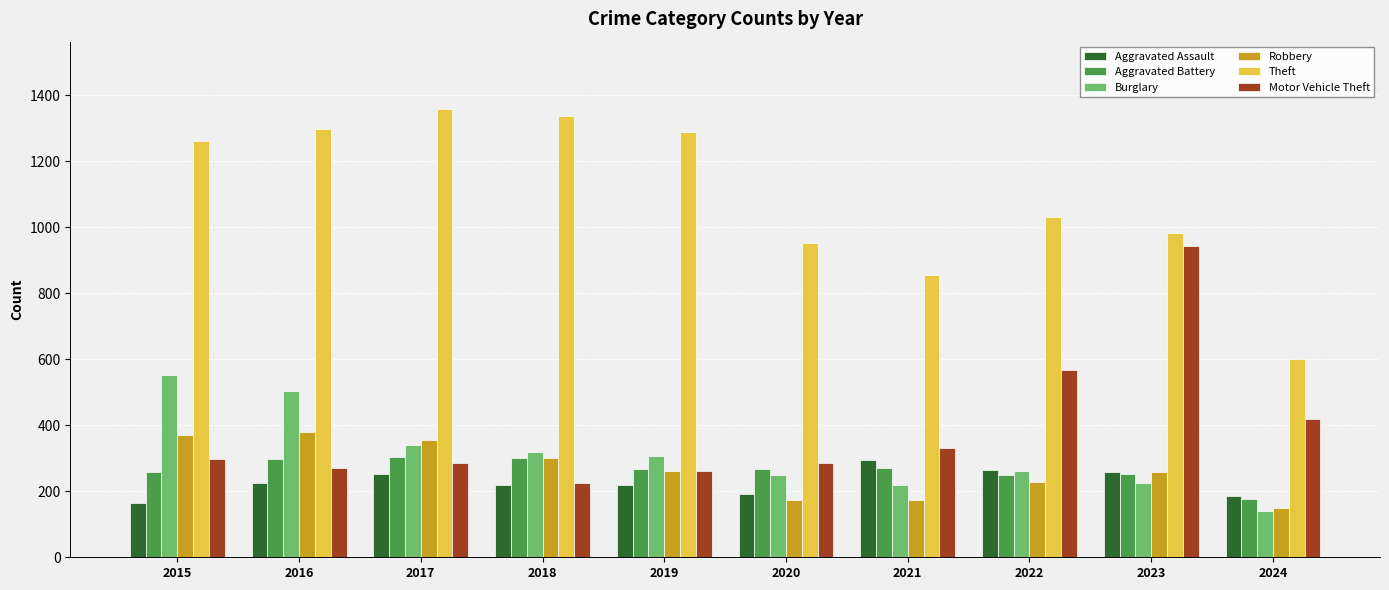

At which label does Aggravated Battery reach its minimum?

2024